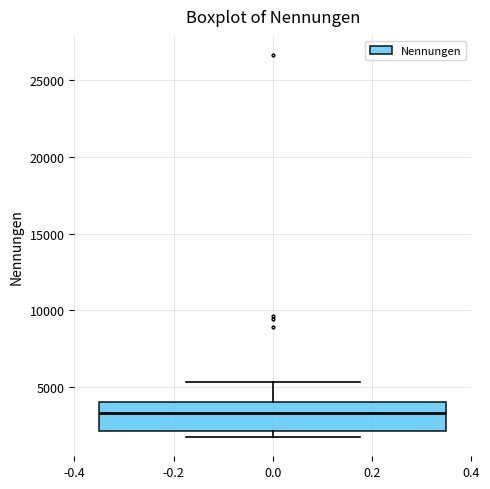

Where is the lower edge of the box at x = 0.0 on the y-axis? The values are not printed on the chart, so give them approximately, as read against the axis.

2000